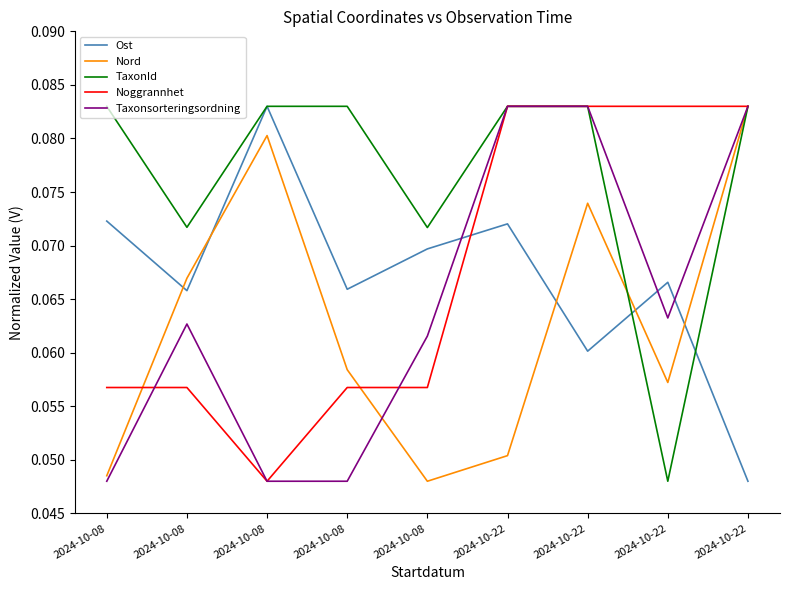

What are all the series names shown in the legend?

Ost, Nord, TaxonId, Noggrannhet, Taxonsorteringsordning